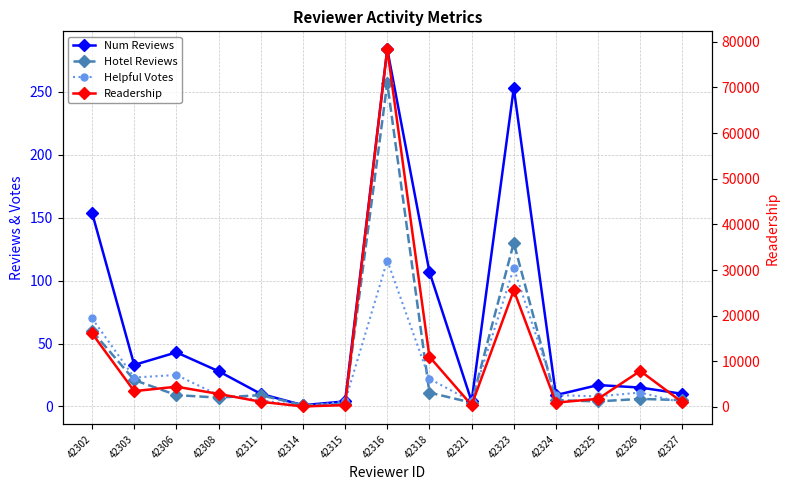

True or false: Num Reviews and Helpful Votes cross at least once.

False